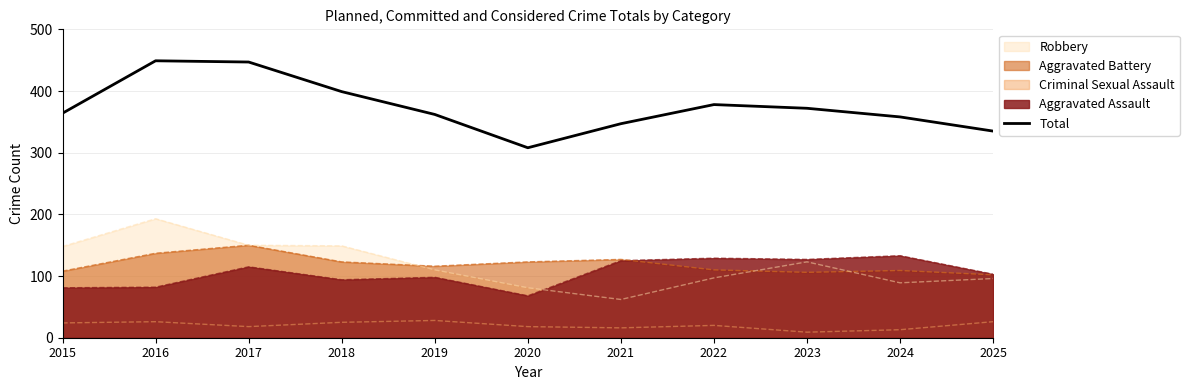

The value at 2016 is 449. True or false?

True